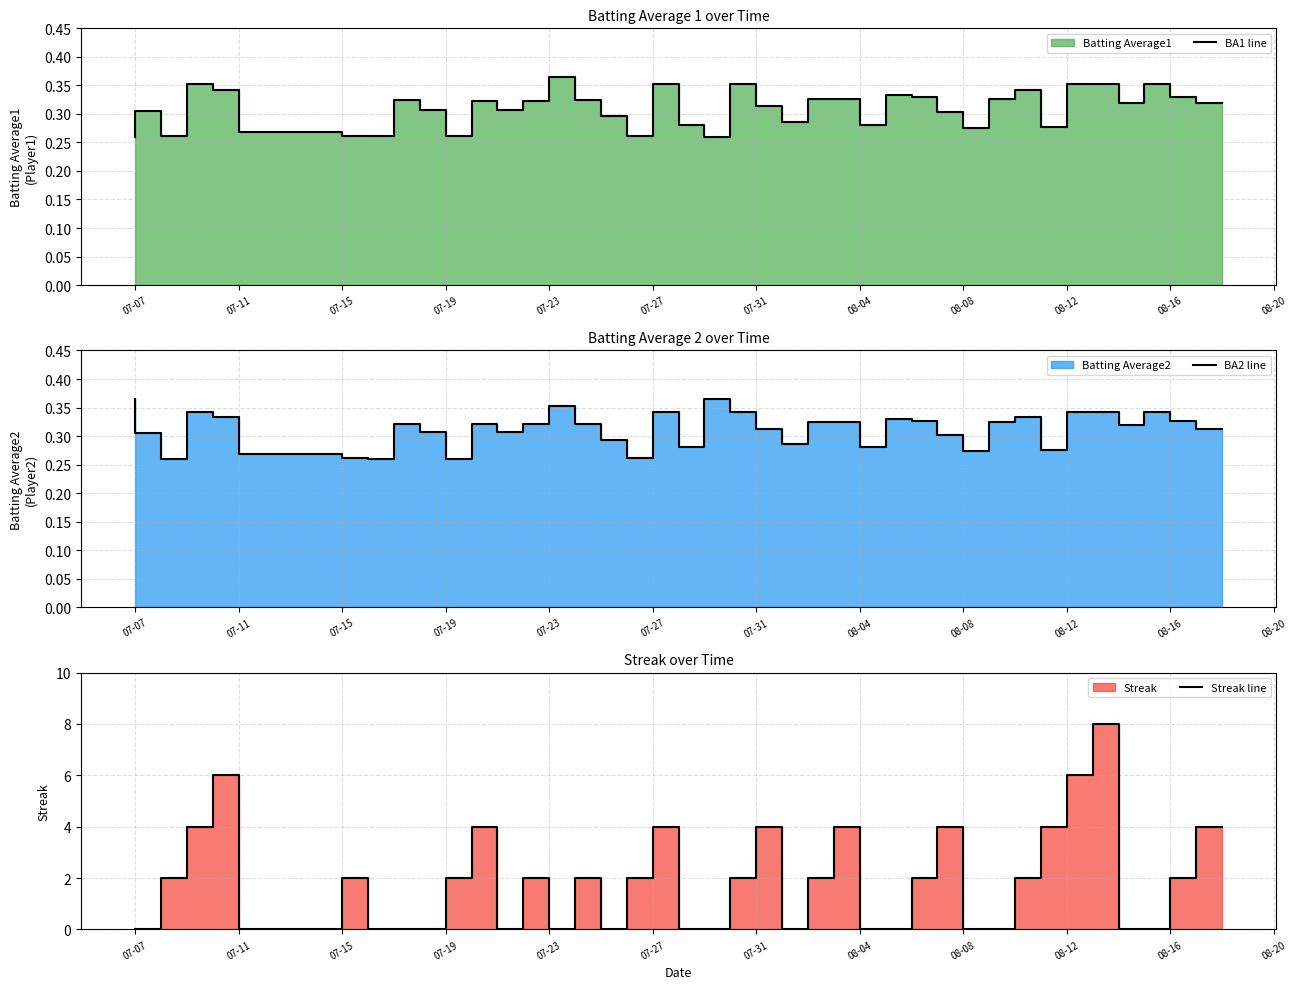

How many interior local peaks does the BA2 line series have?

9